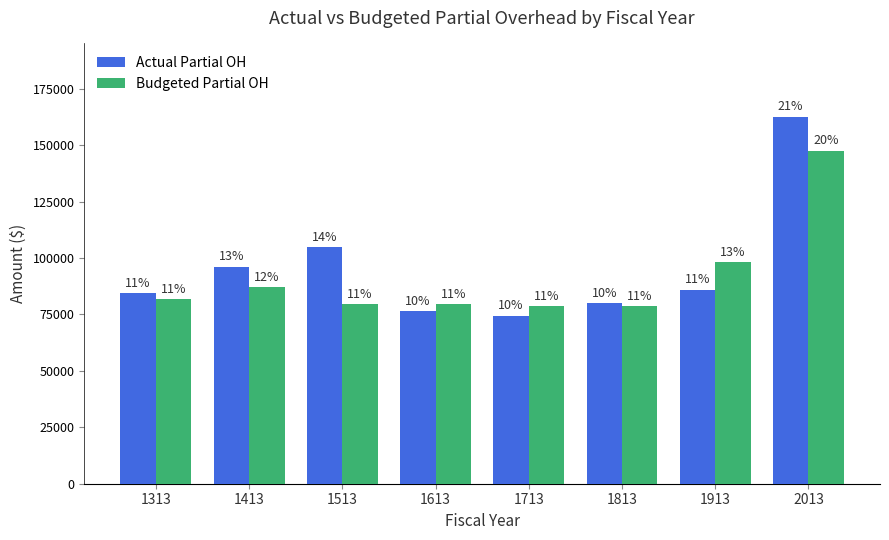

Is the value of Budgeted Partial OH at 1913 greater than the value of Actual Partial OH at 1813?

Yes